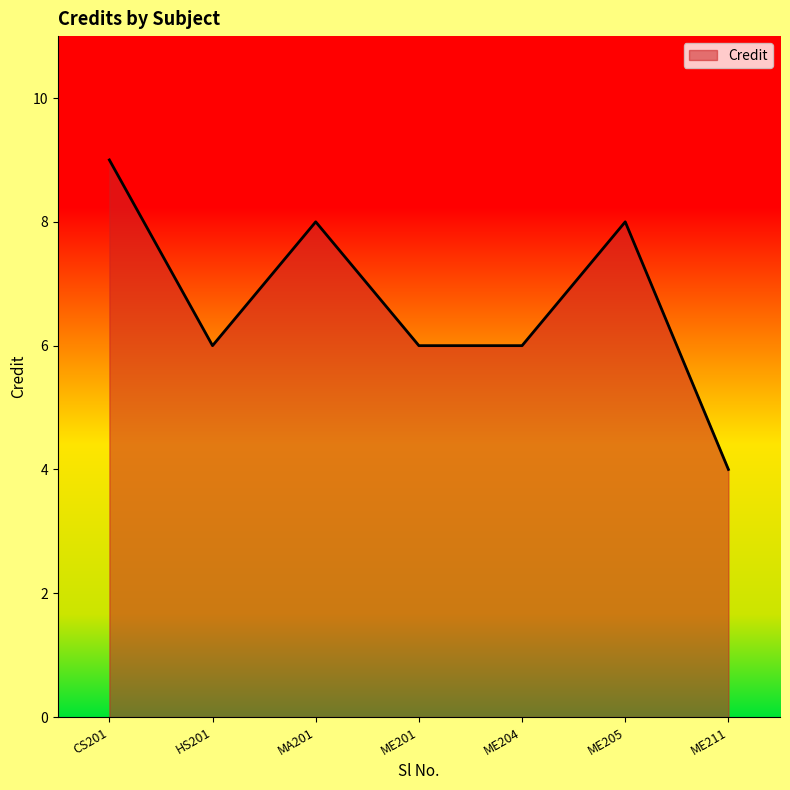

Reading right to left, what are all the values shown in this chart?

ME211=4	ME205=8	ME204=6	ME201=6	MA201=8	HS201=6	CS201=9